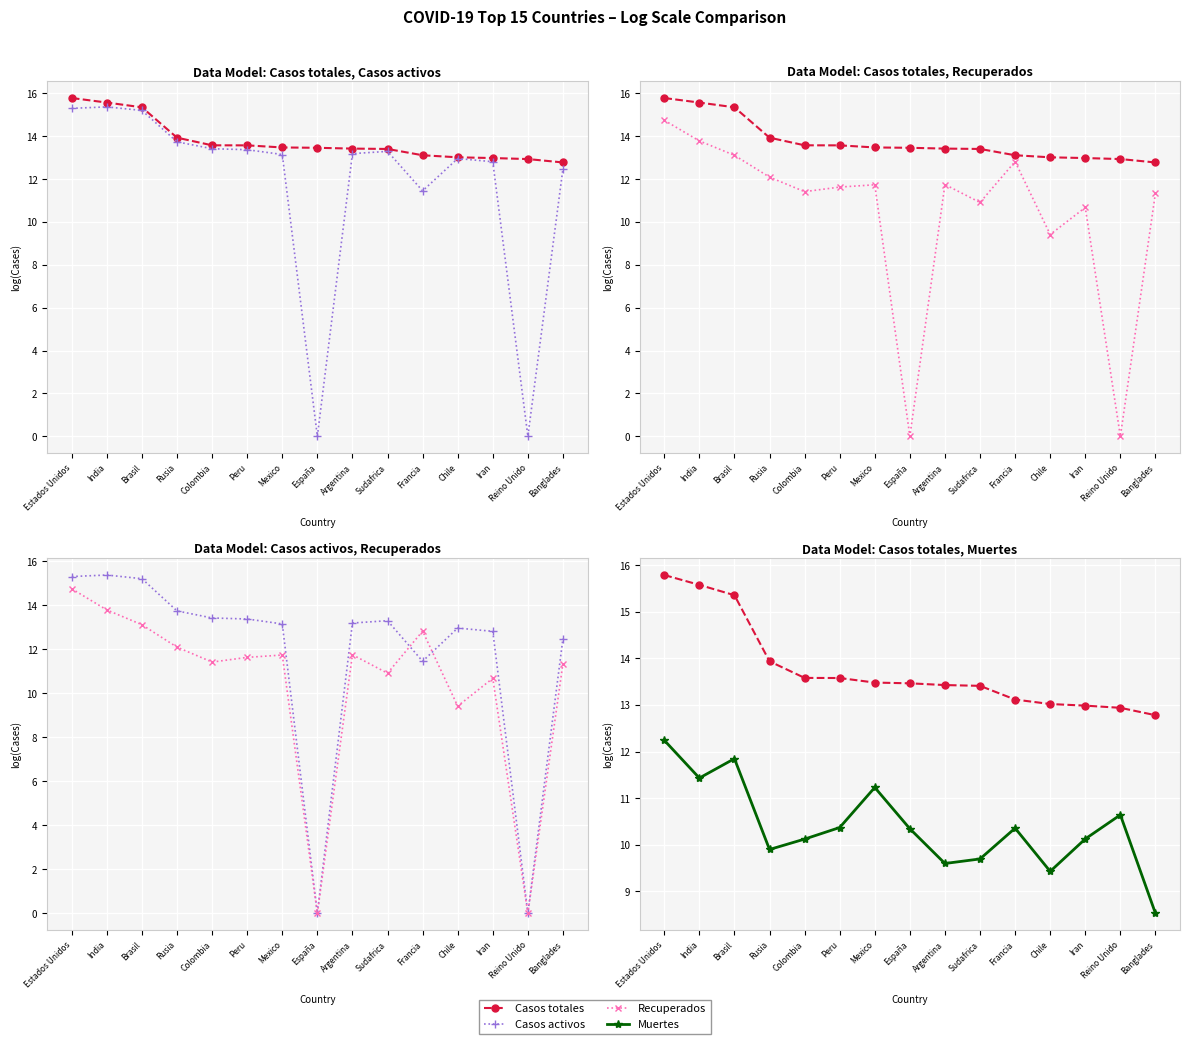

How many categories are shown in the chart?

15